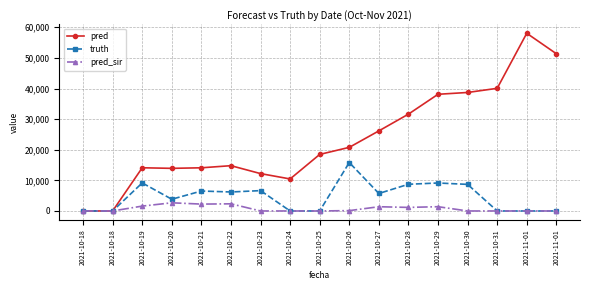

Reading left to right, list all the values displayed in this chart.

pred: 0	0	14108	13924	14103	14793	12206	10460	18471	20781	26158	31633	38118	38709	40063	58050	51365
truth: 0	0	9158	3831	6513	6200	6644	0	0	15828	5711	8722	9136	8685	0	0	0
pred_sir: 0	0	1587	2666	2241	2333	0	0	0	109	1383	1160	1392	0	0	0	0